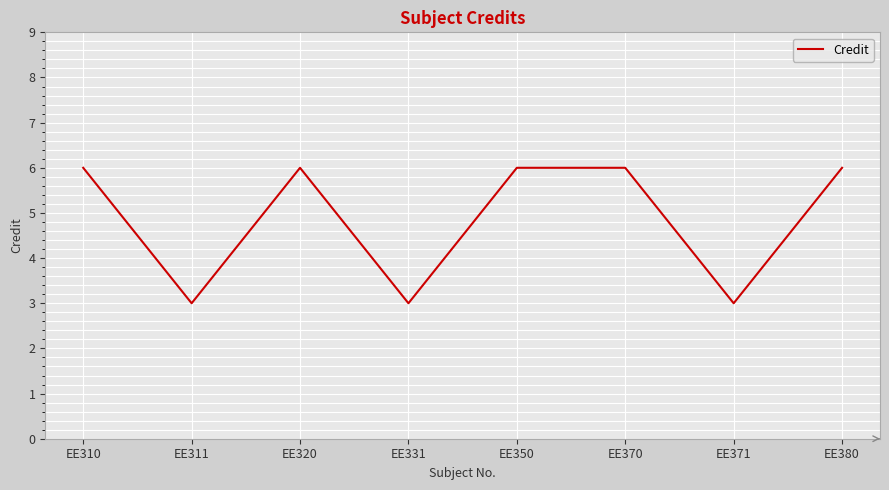

What is the maximum value shown in the chart?

6